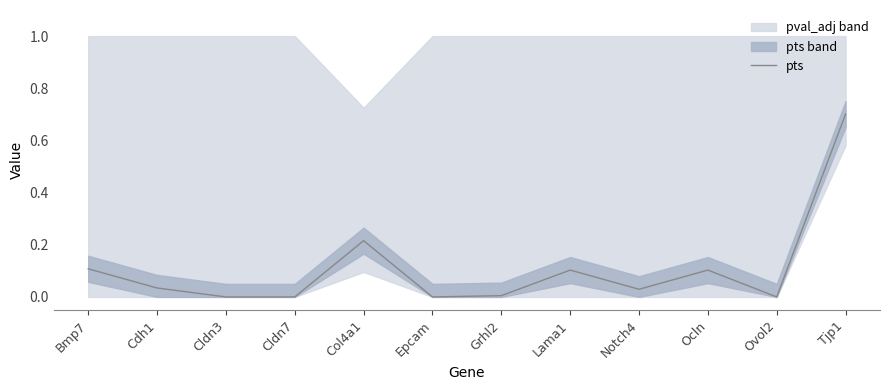

The chart shows a value of 0.0 at Grhl2. True or false?

True